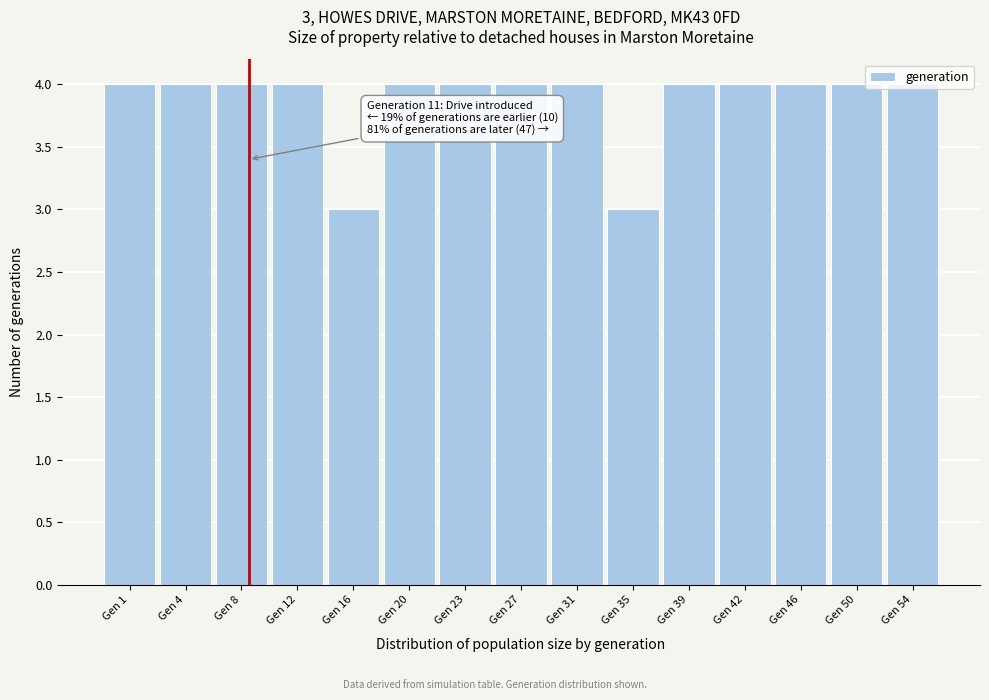

What is the minimum value shown in the chart?

3